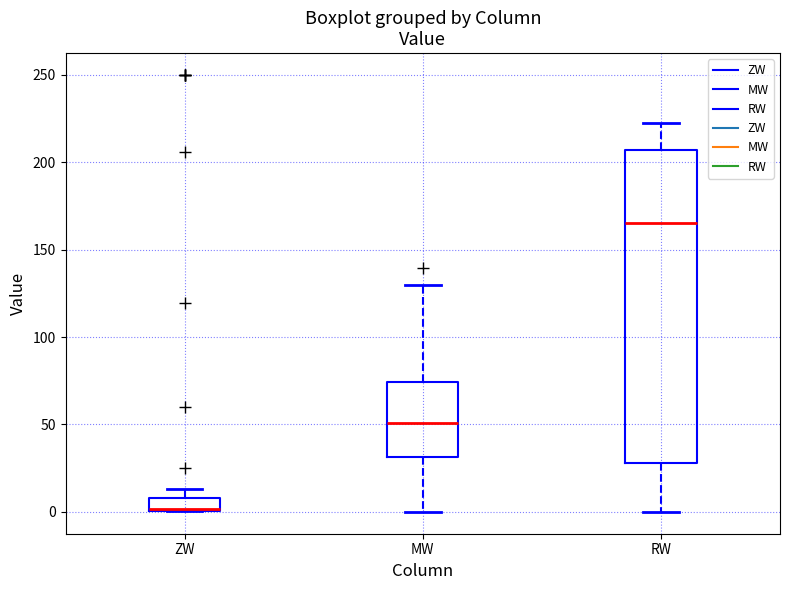

Which box's median line is the highest?

RW